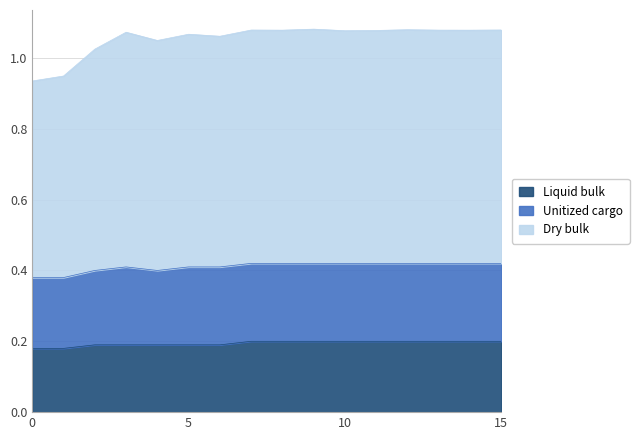

The value of Liquid bulk at 6 is 0.2. True or false?

True